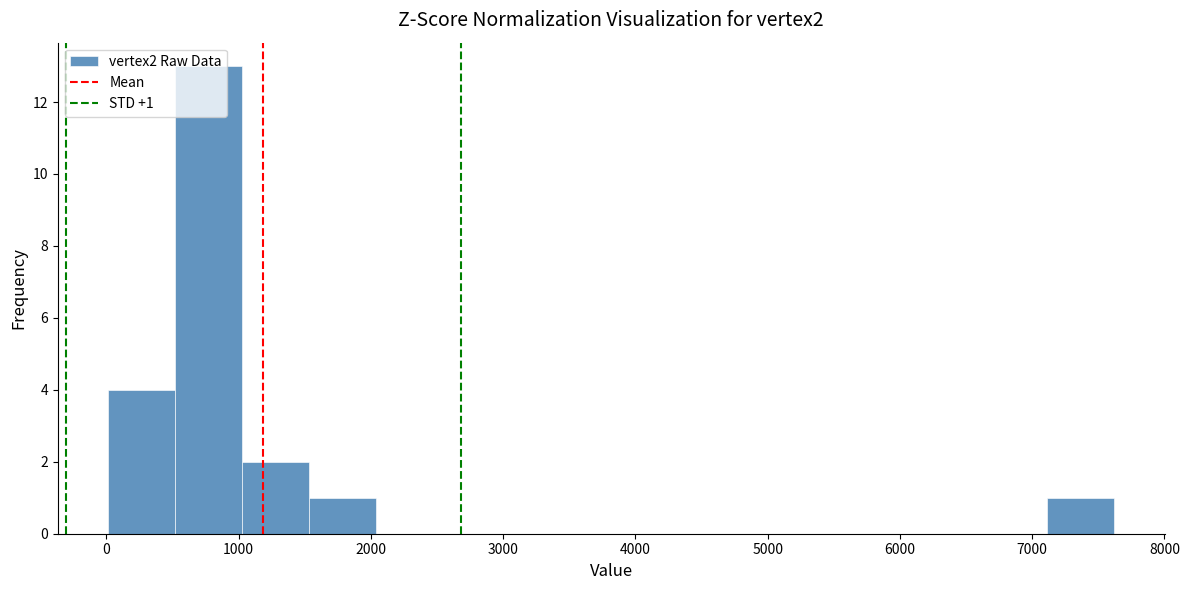

Which range on the x-axis has the tallest bar?

500 to 1000